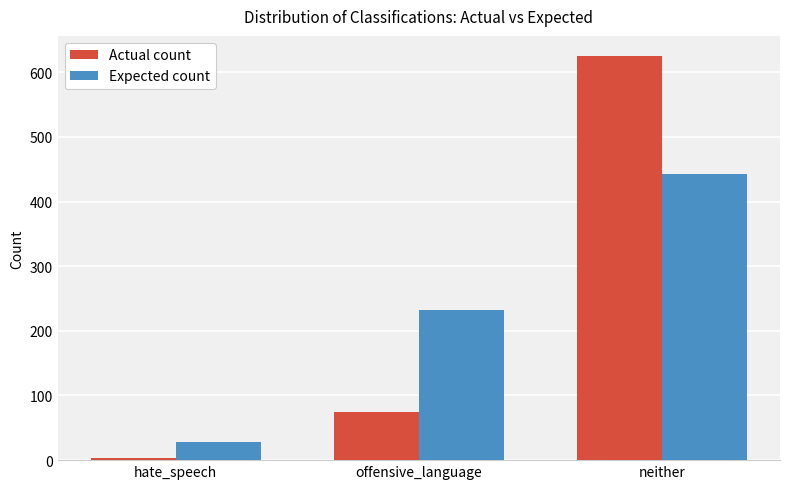

What is the sum of all Actual count values?

703